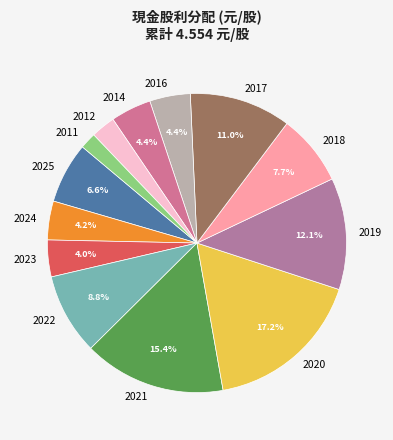

Which has a higher value, 2023 or 2012?

2023